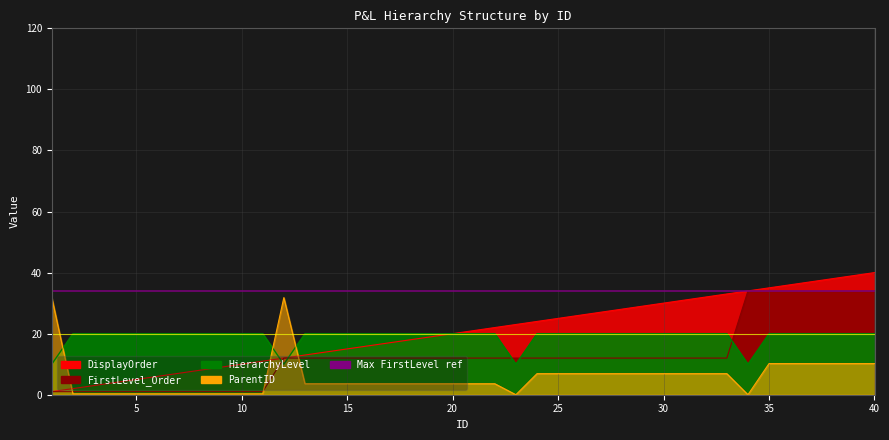

How many lines are shown in the chart?

4